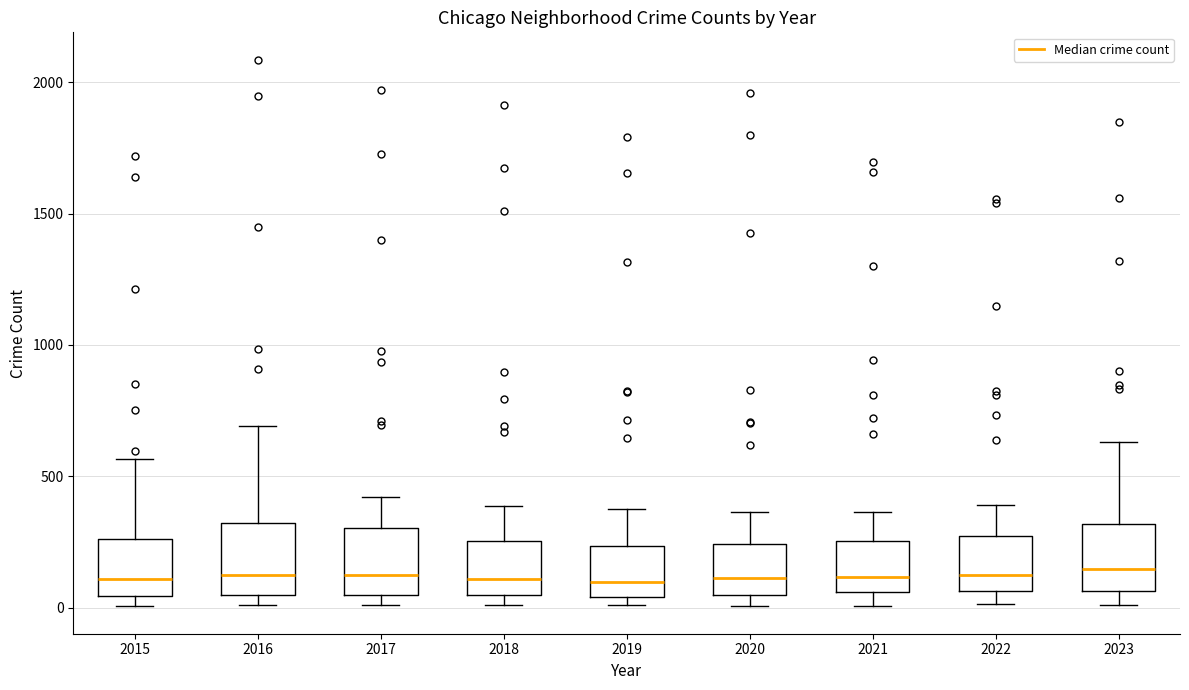

Where is the upper edge of the box at x = 2021 on the y-axis? The values are not printed on the chart, so give them approximately, as read against the axis.

250